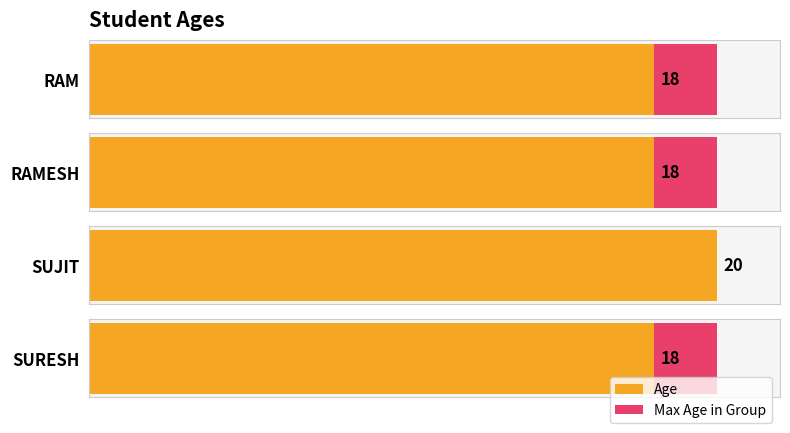

Are the bars horizontal?

Yes